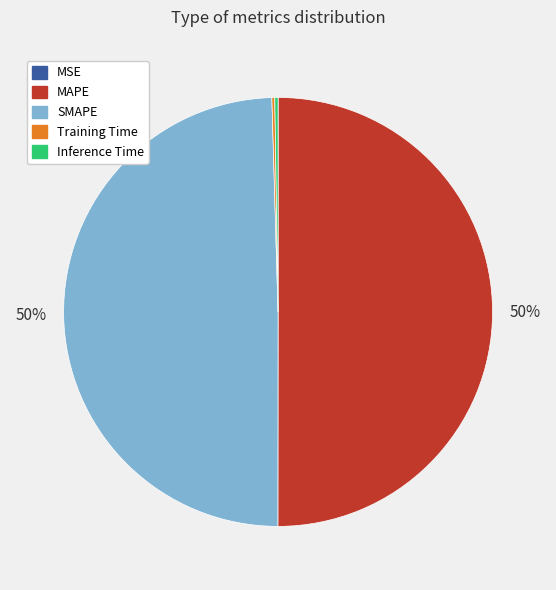

To the nearest percent, what portion does SMAPE represent?

50%